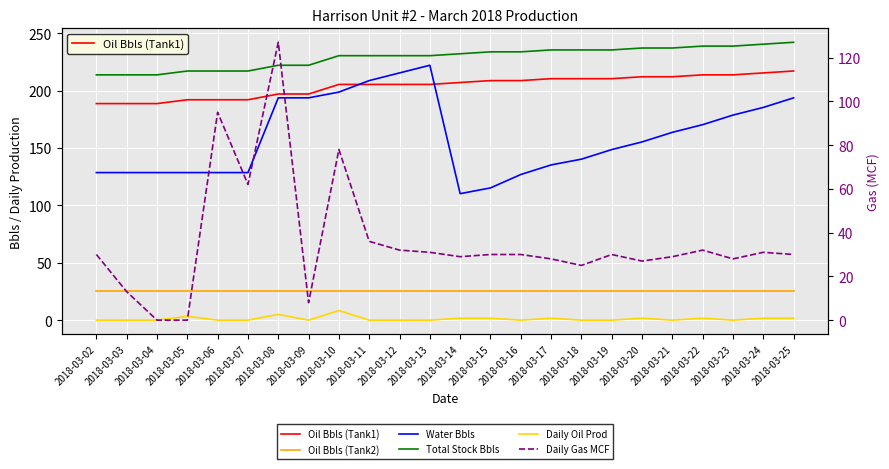

The Water Bbls series shows 154.7 at 2018-03-13. True or false?

False